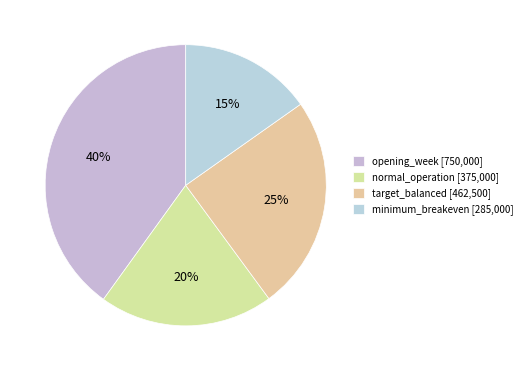

To the nearest percent, what is the difference between the largest and smallest slice percentages?

25%